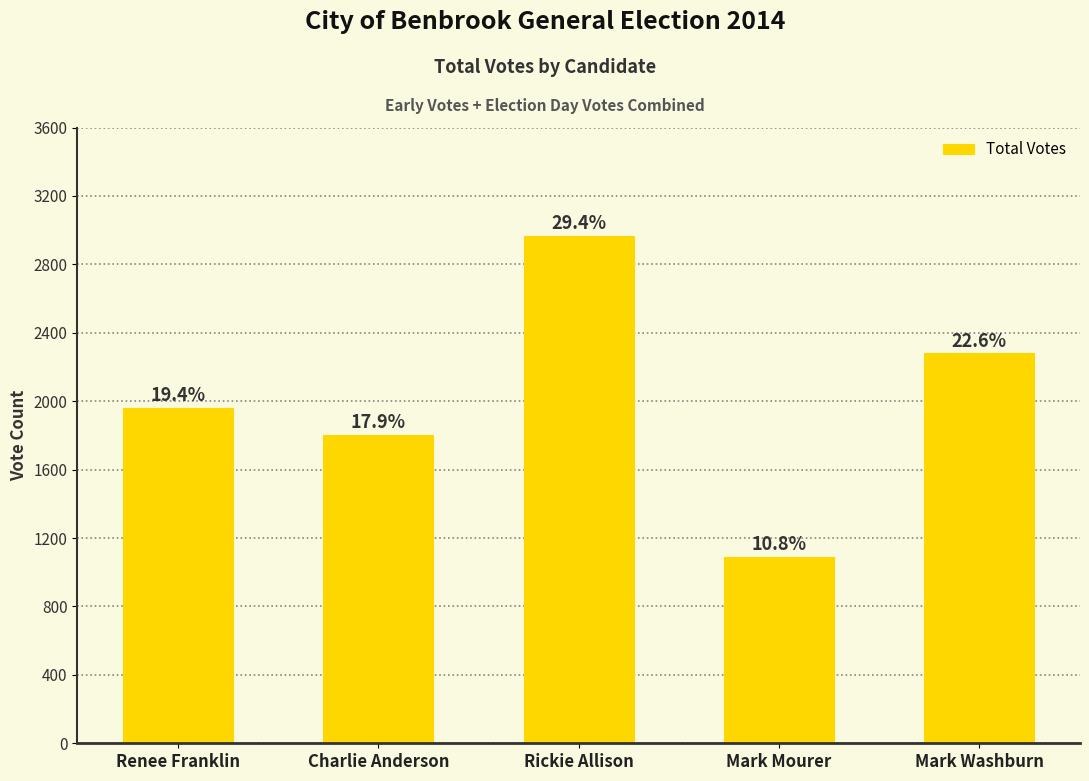

Are the bars horizontal?

No